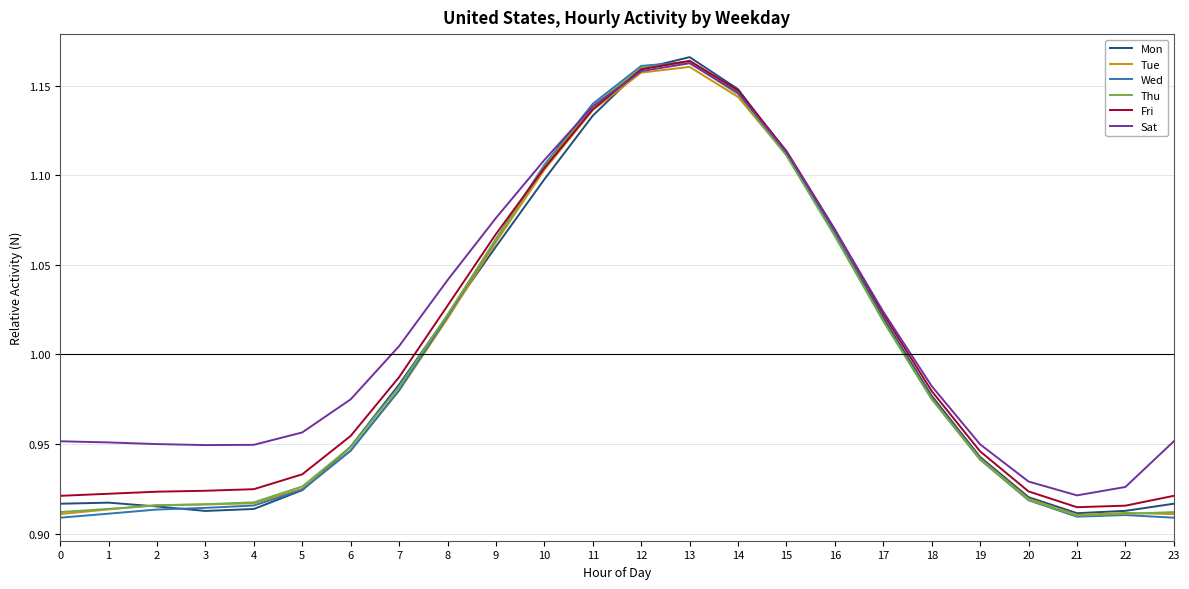

Between 13 and 18, which series saw the biggest shift?

Mon